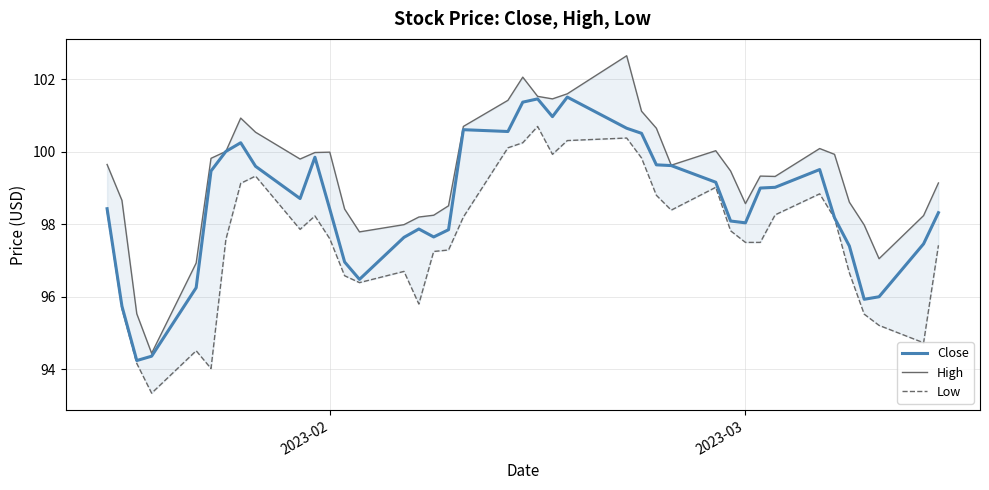

Reading right to left, transcribe all the data shown in this chart.

Close: 98.3	97.5	96.0	95.9	97.4	98.2	99.5	99.0	99.0	98.0	98.1	99.2	99.6	99.6	100.5	100.7	101.5	101.0	101.5	101.4	100.6	100.6	97.8	97.7	97.9	97.6	96.5	97.0	98.4	99.8	98.7	99.6	100.2	100.0	99.5	96.2	94.4	94.2	95.7	98.4
High: 99.1	98.2	97.1	98.0	98.6	99.9	100.1	99.3	99.3	98.6	99.5	100.0	99.6	100.7	101.1	102.7	101.6	101.5	101.5	102.1	101.4	100.7	98.5	98.2	98.2	98.0	97.8	98.4	100.0	100.0	99.8	100.5	100.9	100.0	99.8	96.9	94.4	95.5	98.7	99.7
Low: 97.4	94.7	95.2	95.5	96.7	98.2	98.8	98.3	97.5	97.5	97.8	99.0	98.4	98.8	99.8	100.4	100.3	99.9	100.7	100.2	100.1	98.2	97.3	97.2	95.8	96.7	96.4	96.6	97.6	98.2	97.9	99.3	99.1	97.6	94.0	94.5	93.3	94.2	95.7	98.4